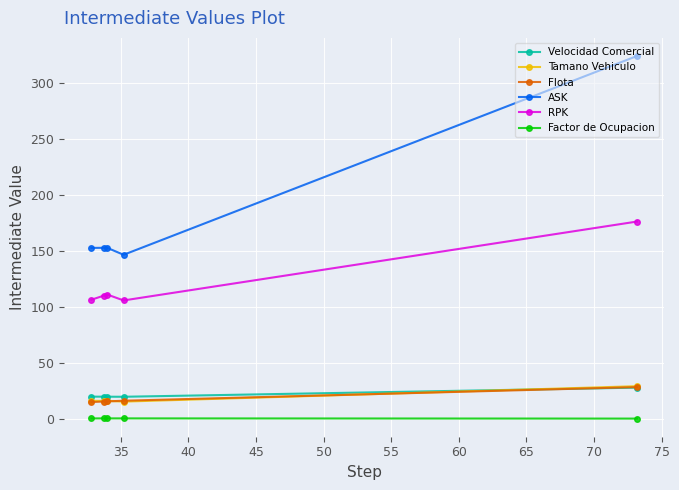

What is the value of the Flota point at the 5th from the left?

28.6